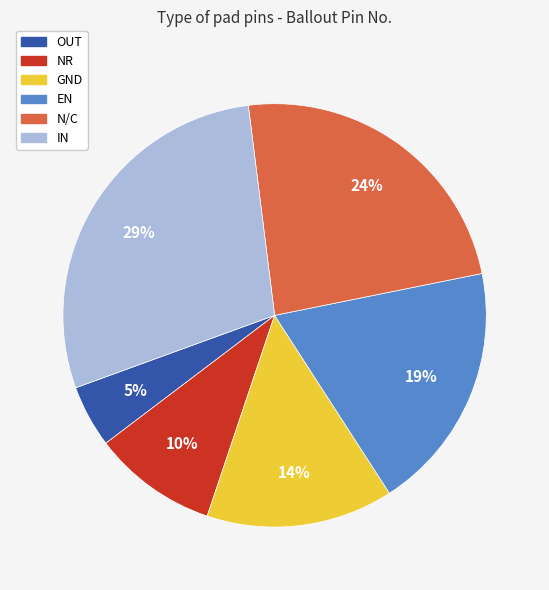

Is there any slice that represents more than half of the pie?

No